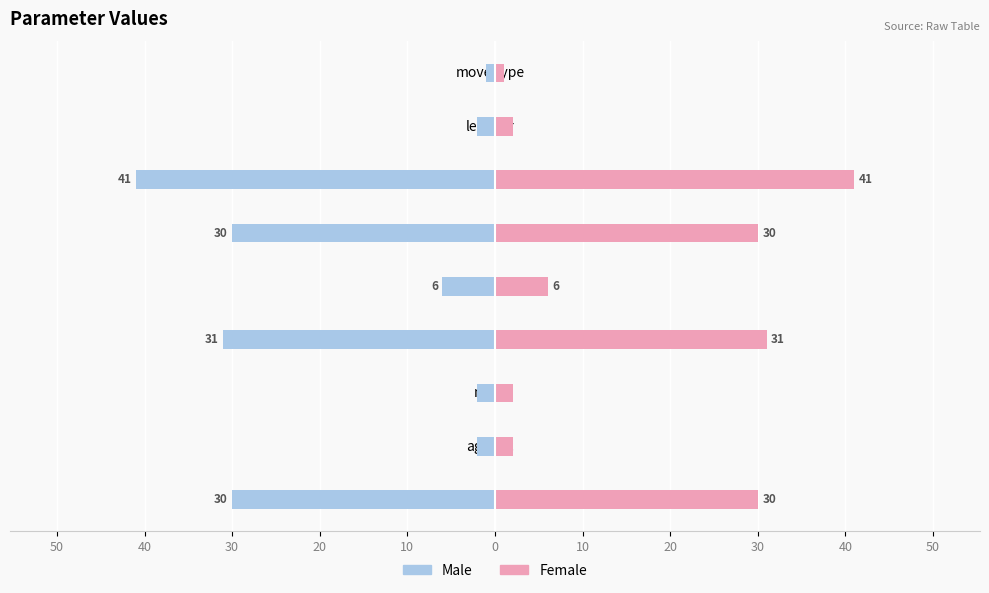

Reading right to left, what are all the values shown in this chart?

Male: -1	-2	-41	-30	-6	-31	-2	-2	-30
Female: 1	2	41	30	6	31	2	2	30